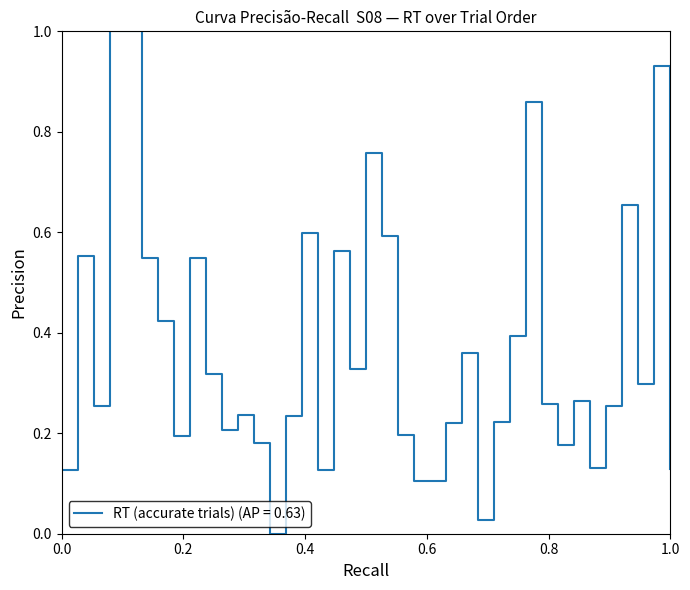

What is the greatest value displayed?

1.0